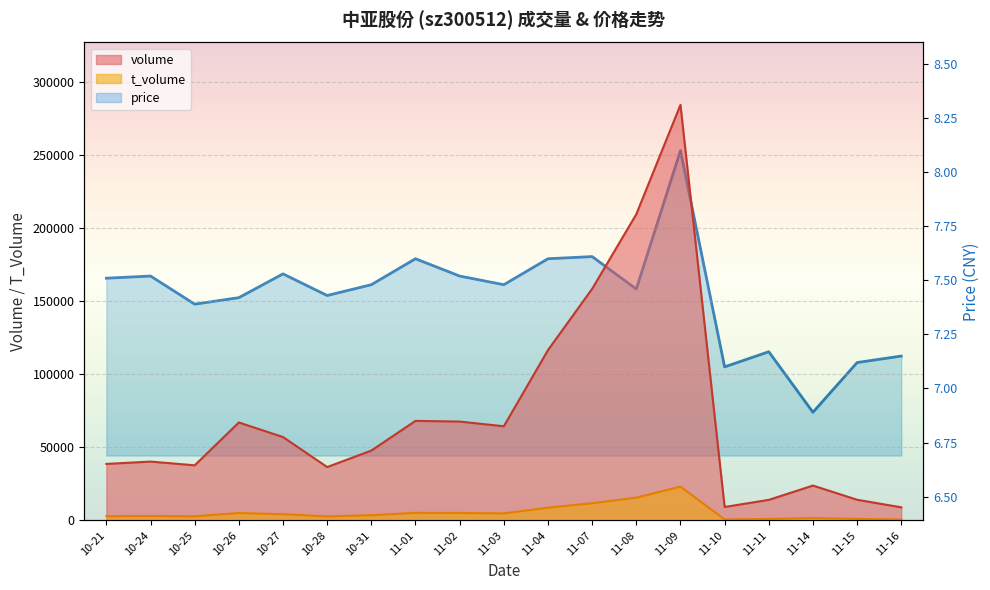

What is the difference between the second highest and minimum values in the volume series?

200583.0